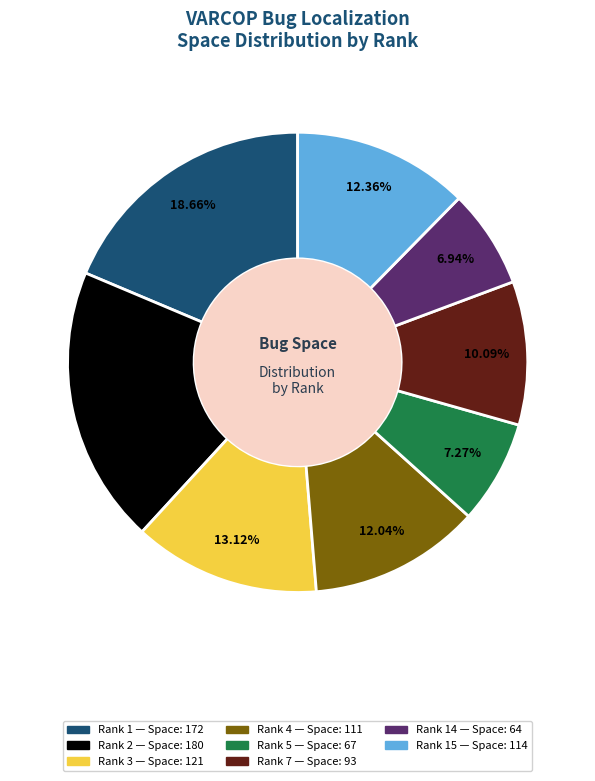

How many slices are in this pie chart?

8